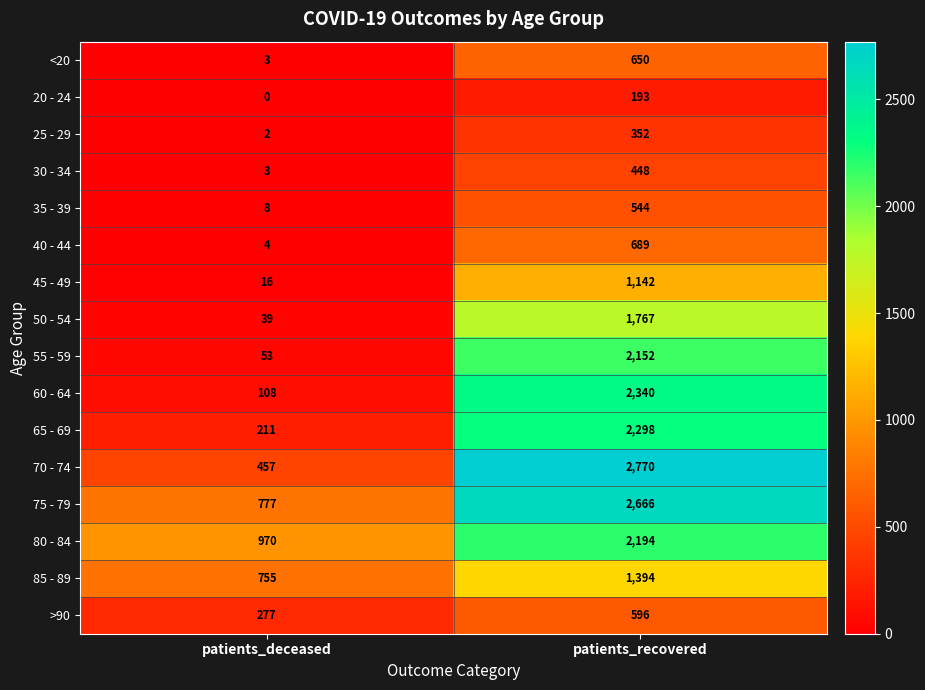

True or false: 85 - 89 has a value of 1064 at patients_deceased.

False